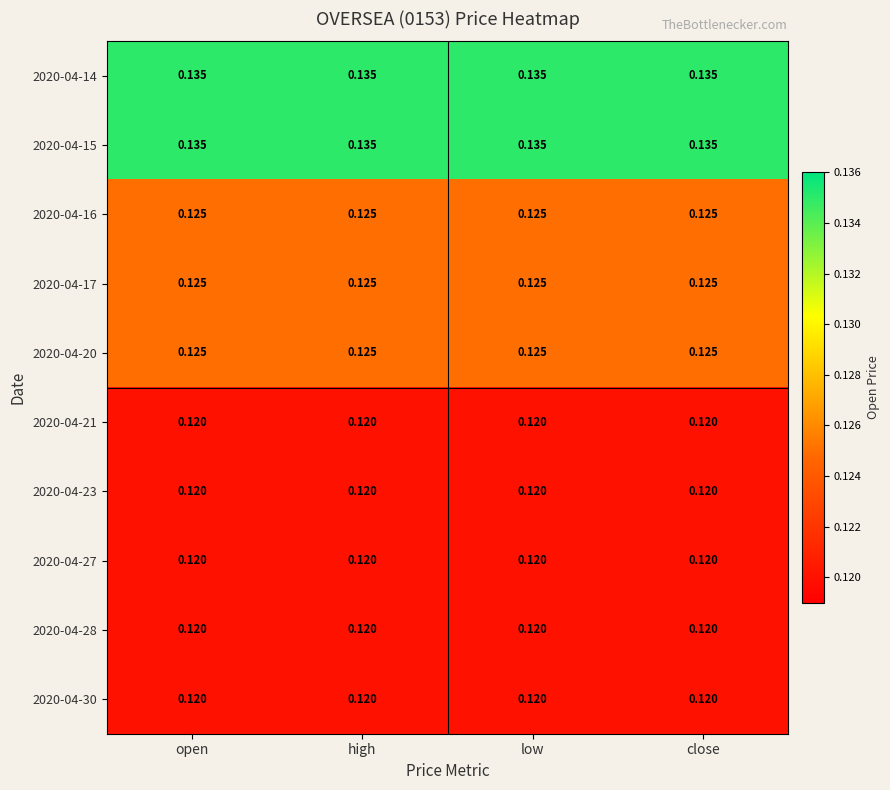

Is the value of 2020-04-30 at high greater than the value of 2020-04-15 at high?

No